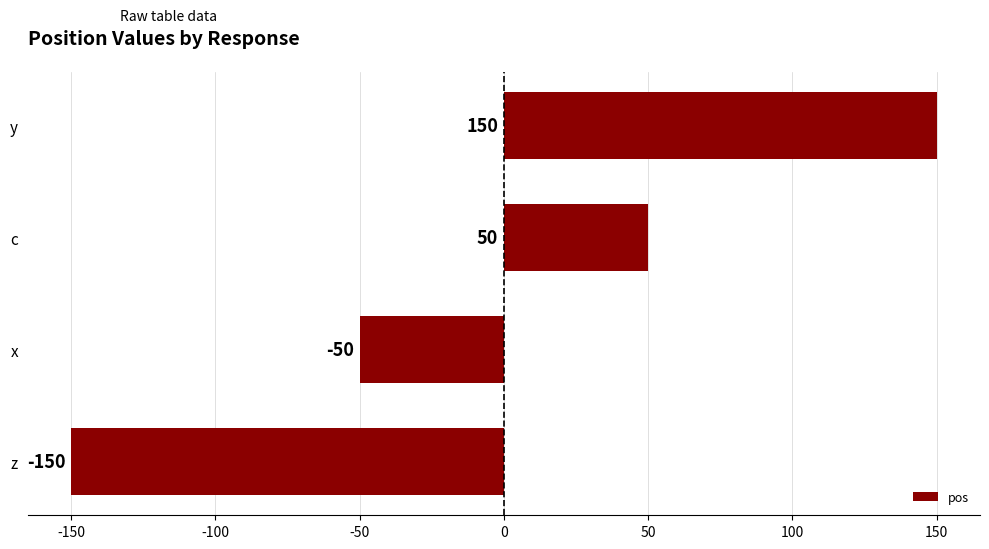

List the labels in order of value, largest first.

y, c, x, z